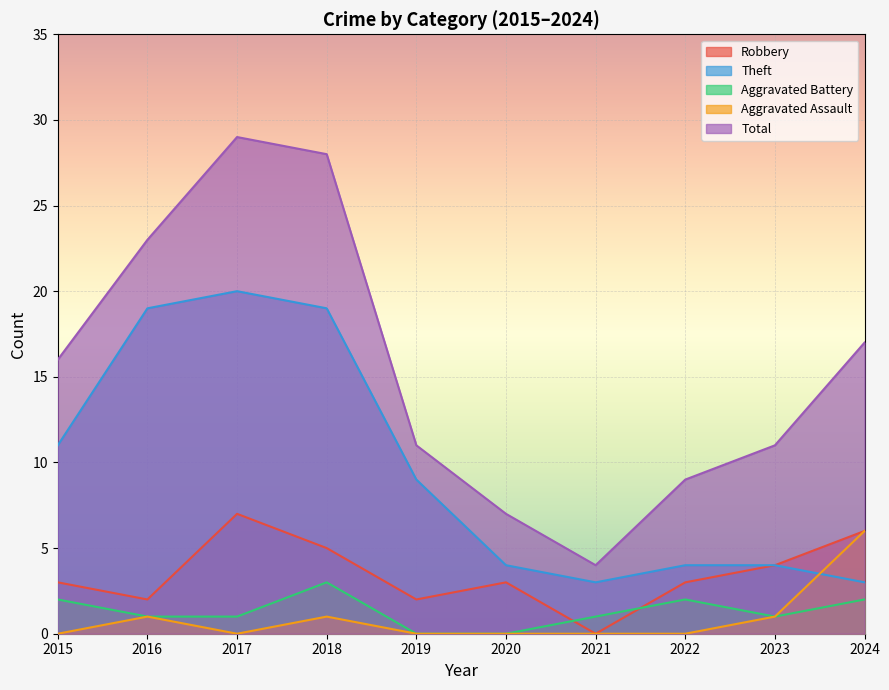

In Aggravated Assault, how many points are higher than both neighbors (excluding endpoints)?

2